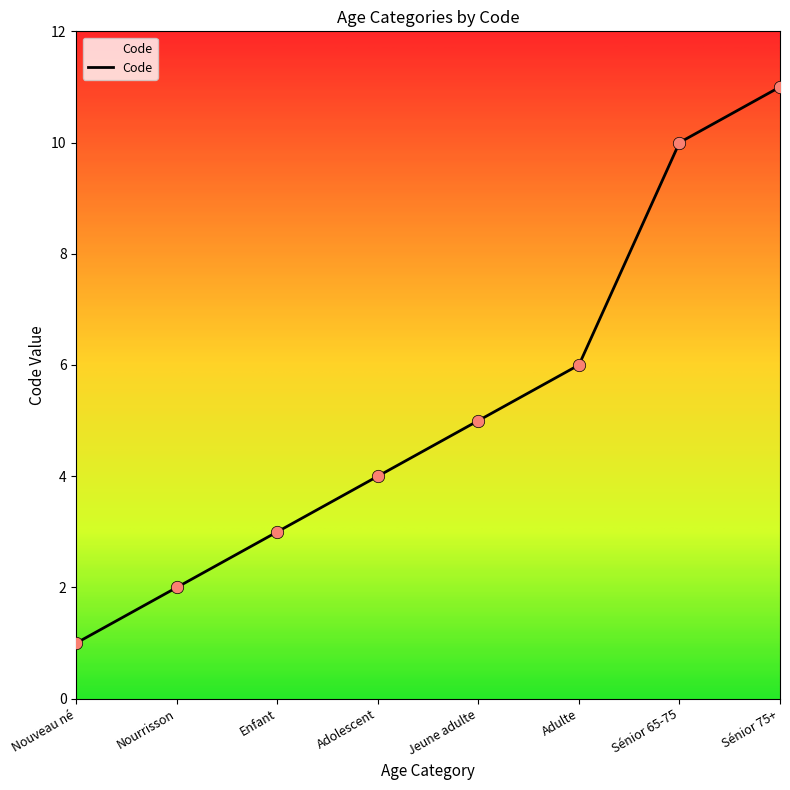

Between Sénior 65-75 and Adolescent, which is larger?

Sénior 65-75